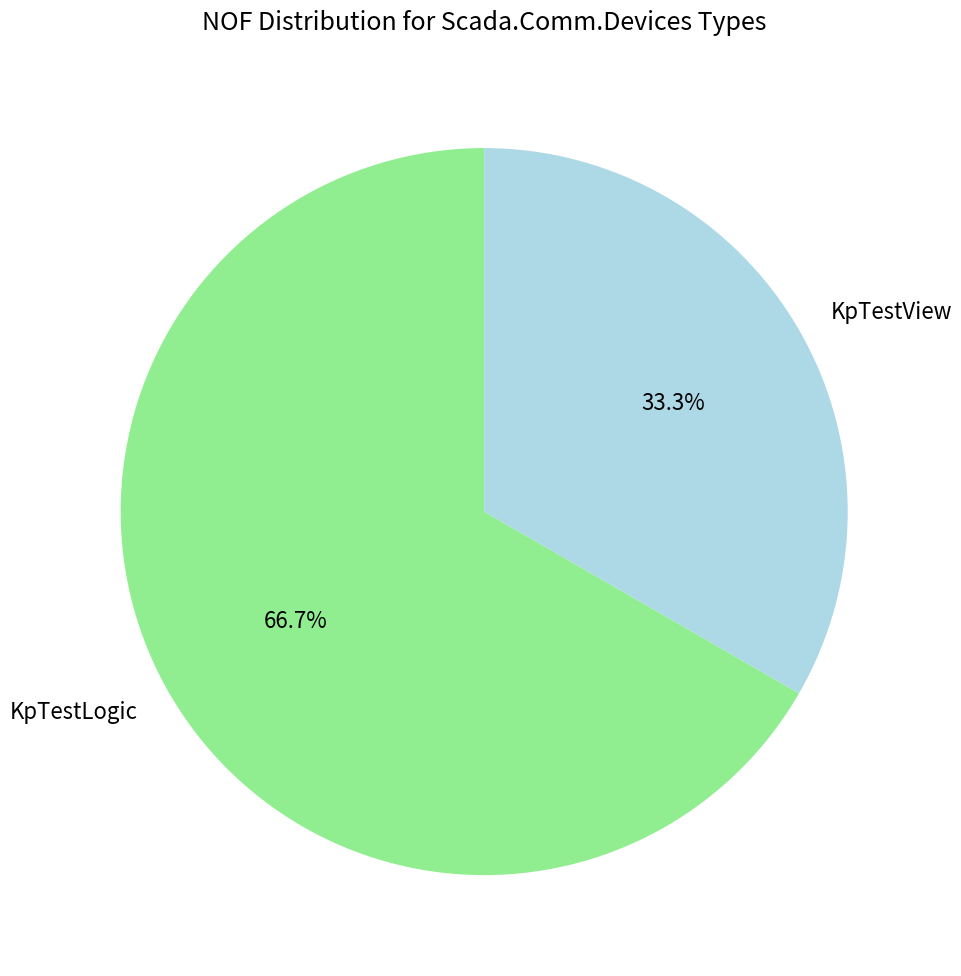

Which category has the biggest portion of the pie?

KpTestLogic